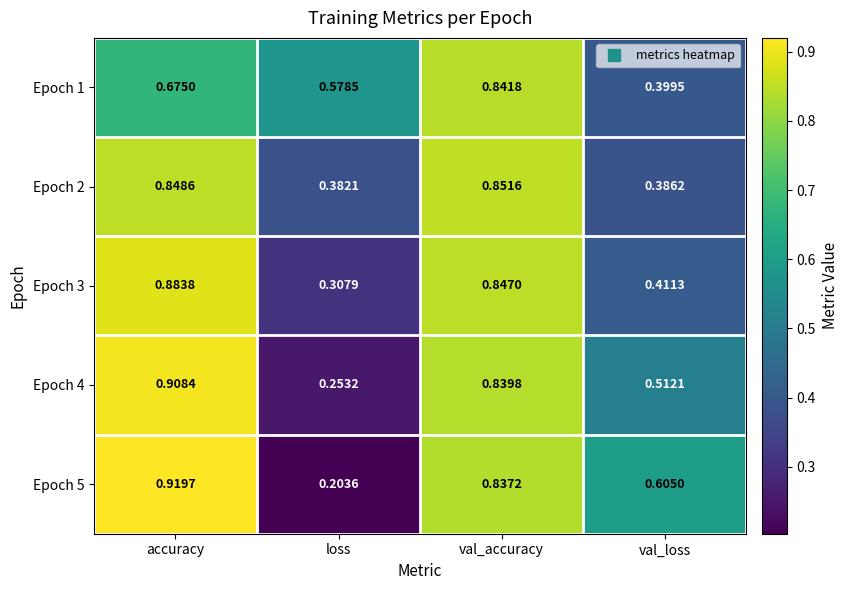

At which label is Epoch 3 closest to 0?

loss